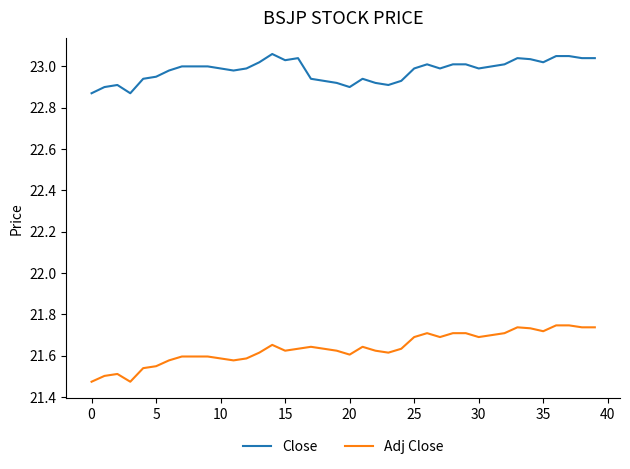

Which series has the widest spread of values?

Adj Close